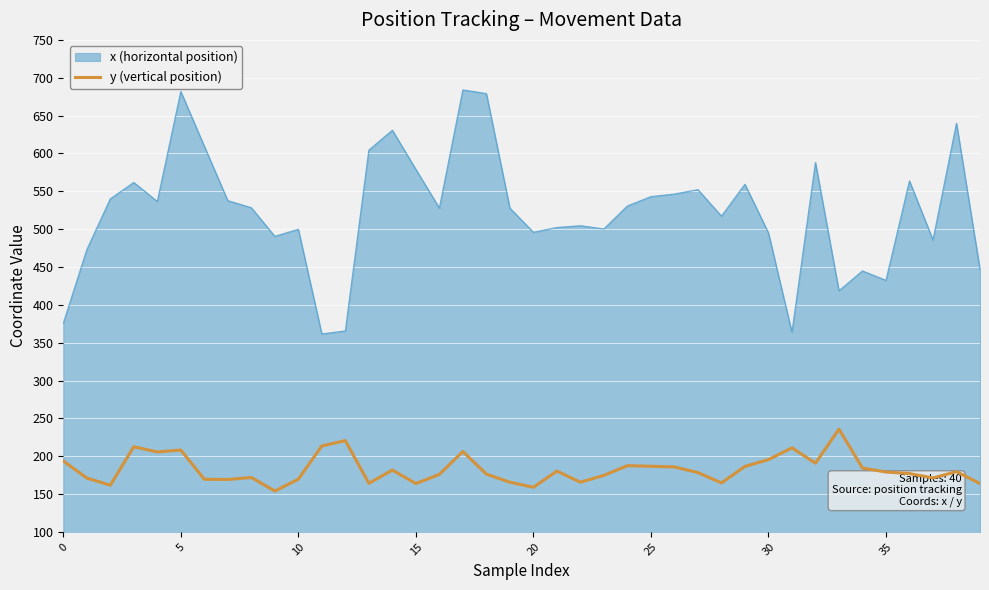

True or false: y (vertical position) and x (horizontal position) cross at least once.

False